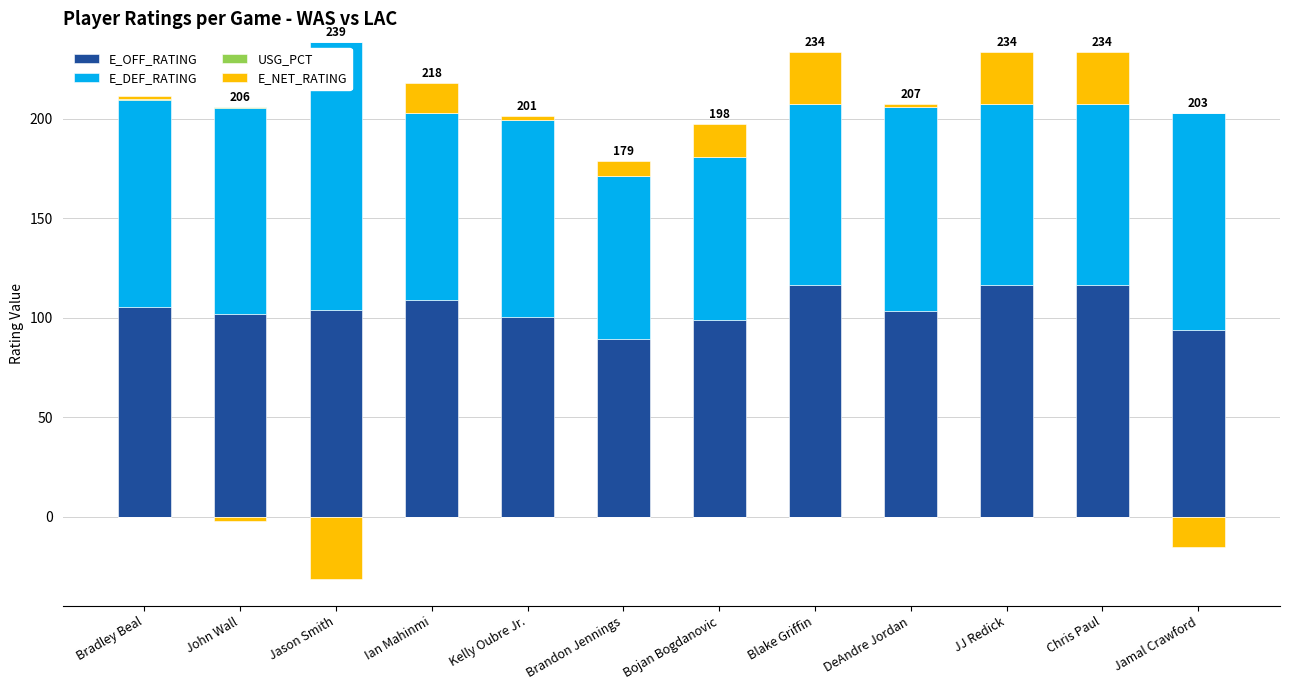

Rank the categories by E_DEF_RATING value from lowest to highest.

Brandon Jennings, Bojan Bogdanovic, Blake Griffin, JJ Redick, Chris Paul, Ian Mahinmi, Kelly Oubre Jr., DeAndre Jordan, John Wall, Bradley Beal, Jamal Crawford, Jason Smith